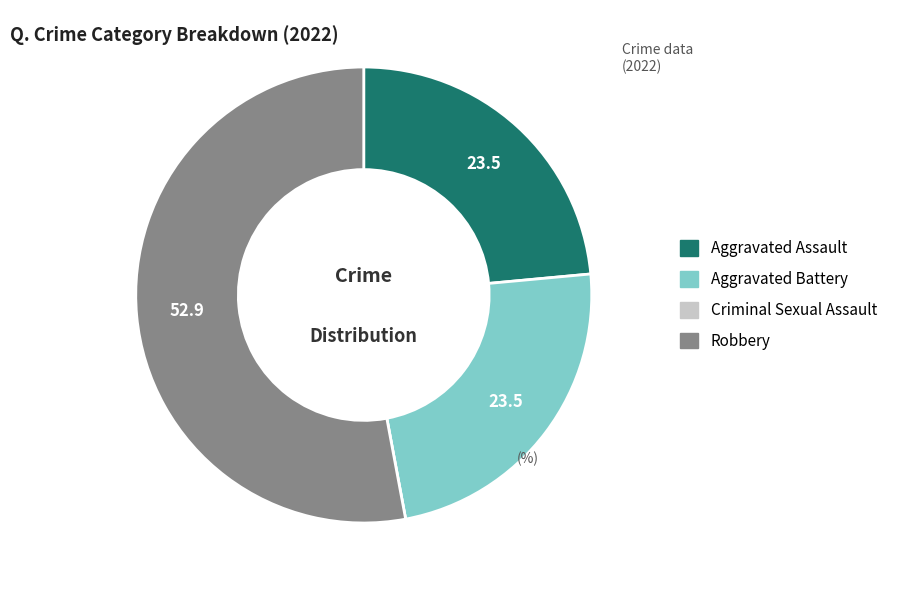

Is Robbery the majority of the pie?

Yes